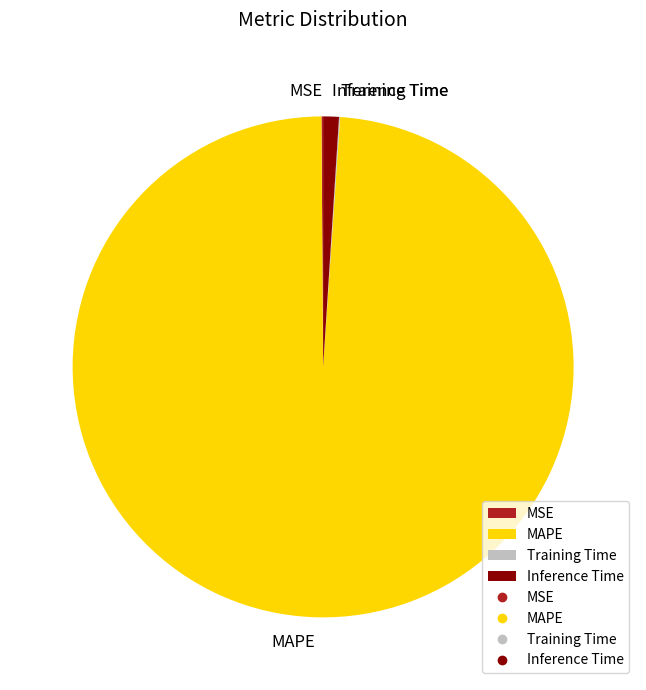

Which slice is the largest?

MAPE